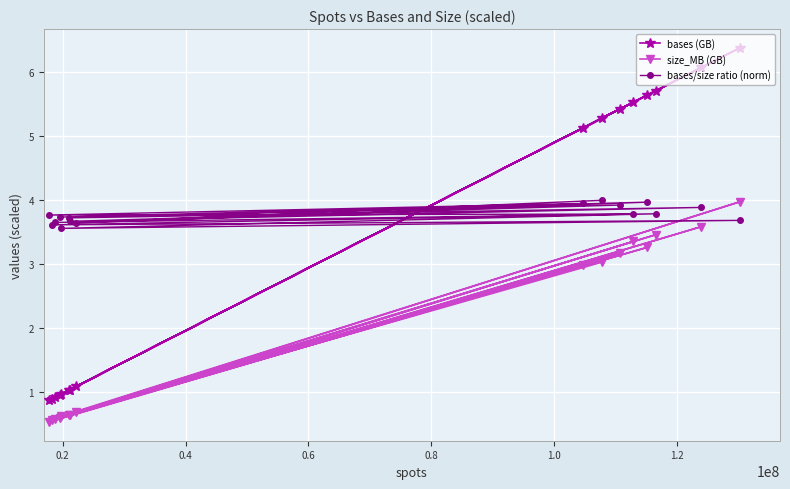

What is the greatest value displayed?

6.4